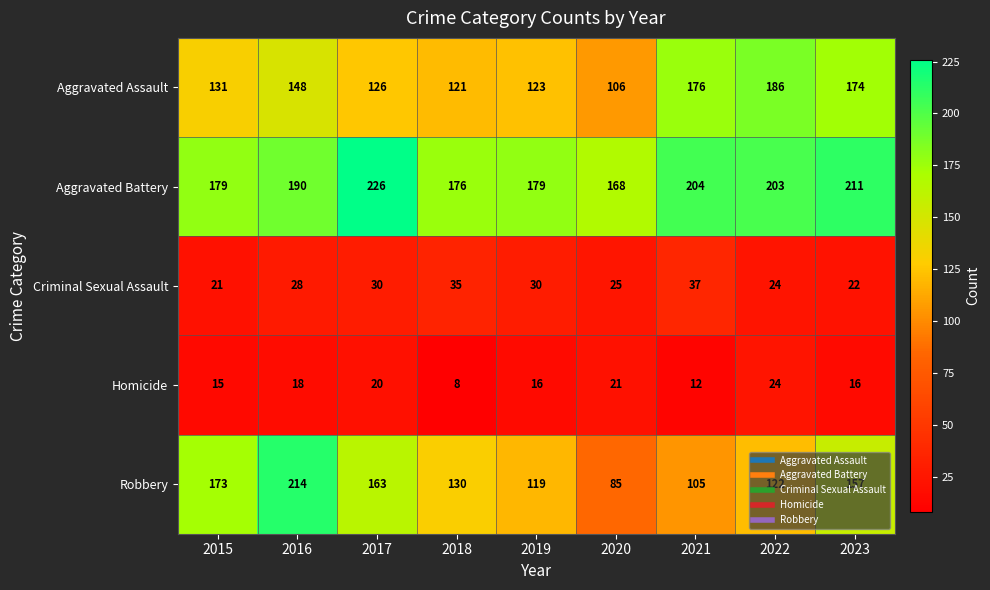

Which series has the largest range (max minus min)?

Robbery